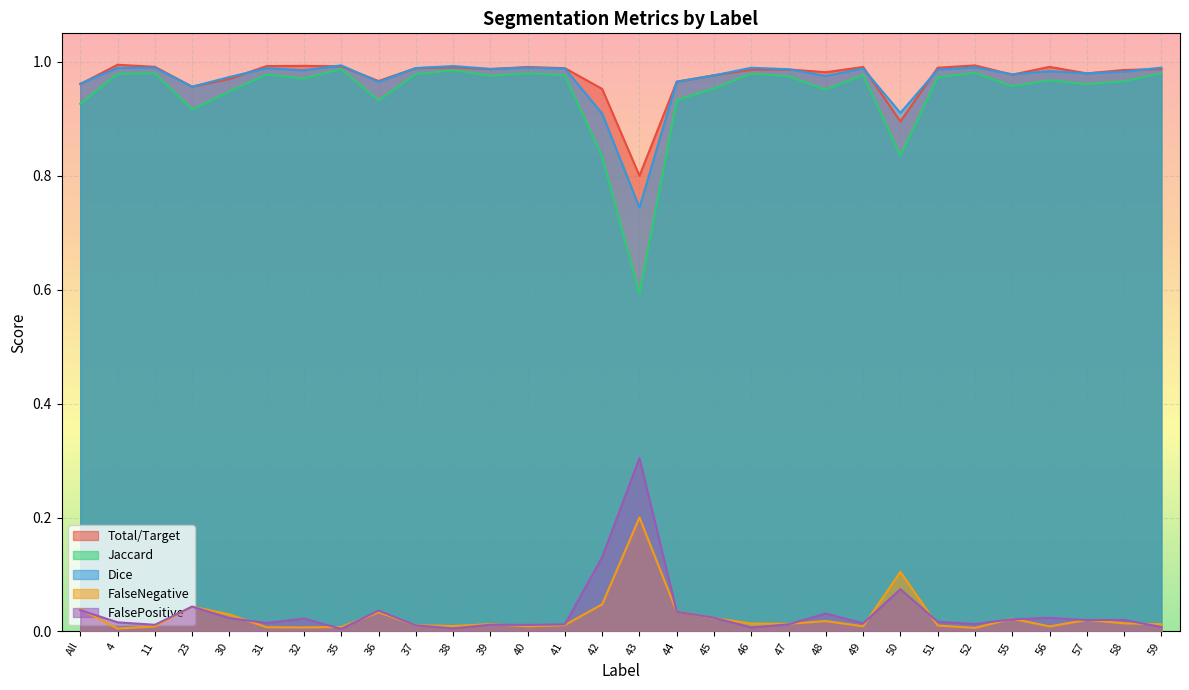

Read the Dice value at 41.

1.0